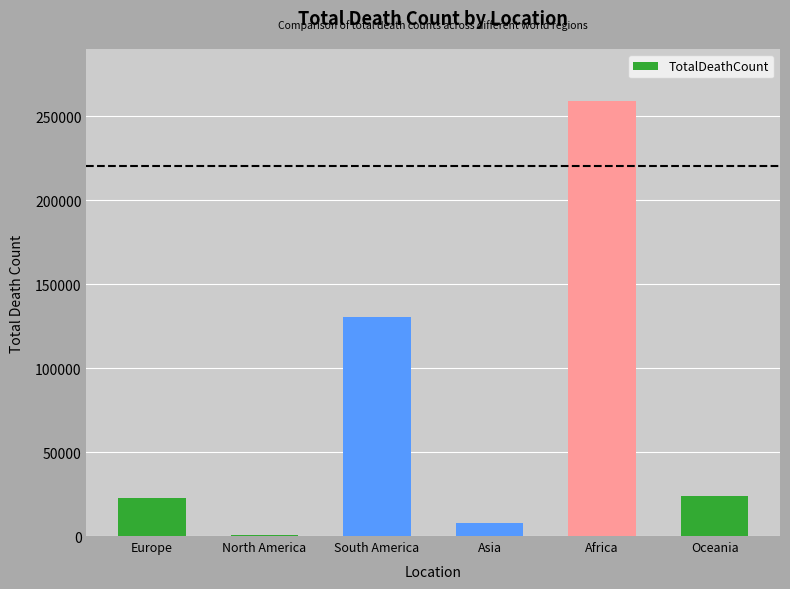

Is it true that the value at Europe is 9978?

False